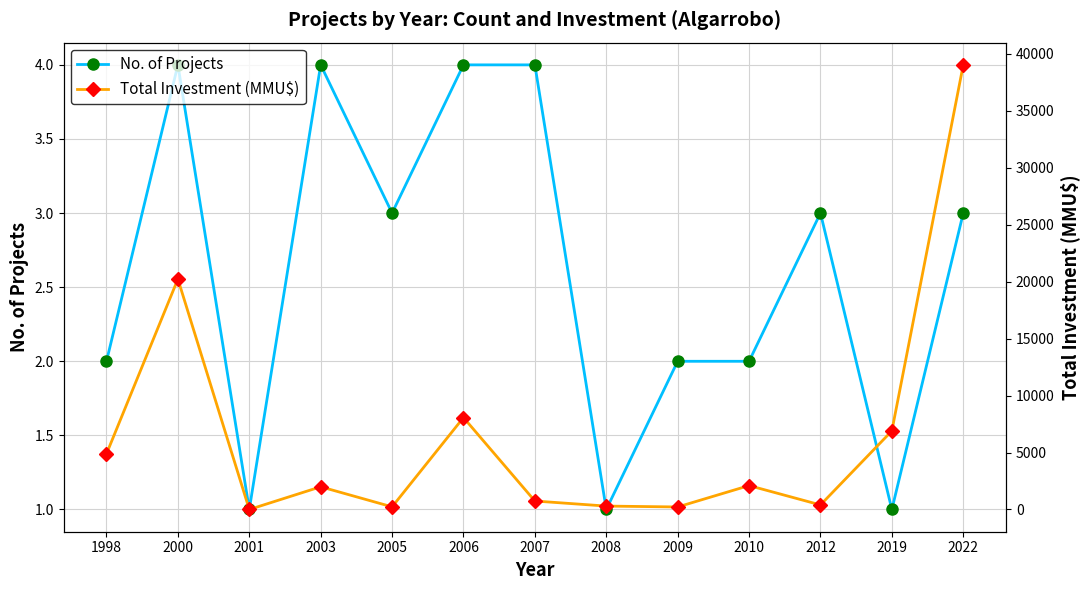

How many values in Total Investment (MMU$) are above zero?

12